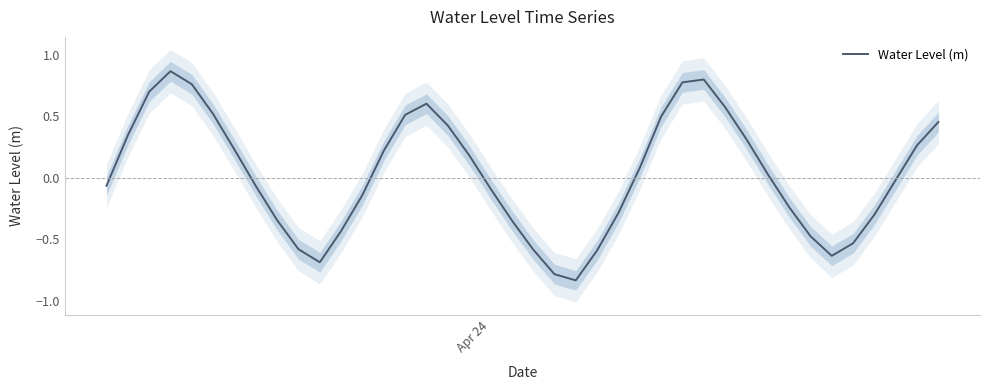

How many lines are shown in the chart?

1